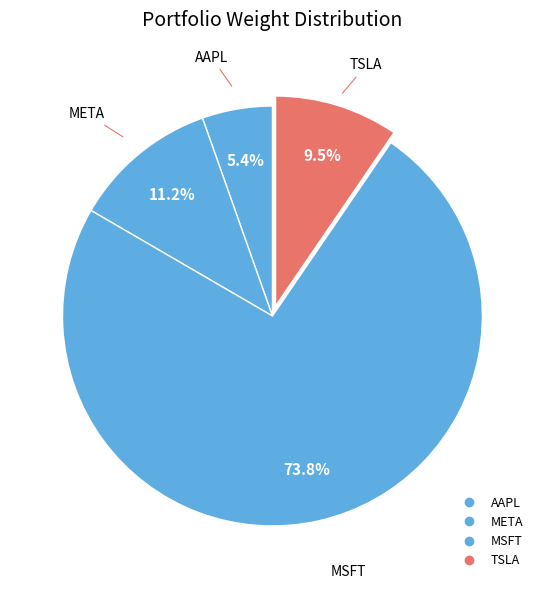

Is it true that META is 4% of the pie?

False